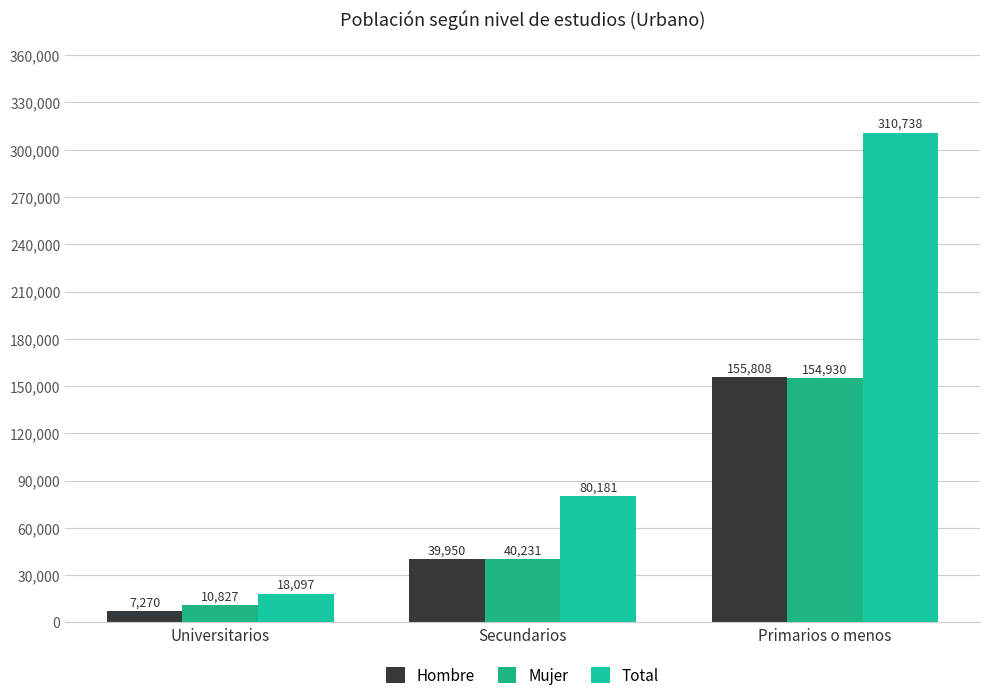

Between Universitarios and Secundarios, which series saw the biggest shift?

Total